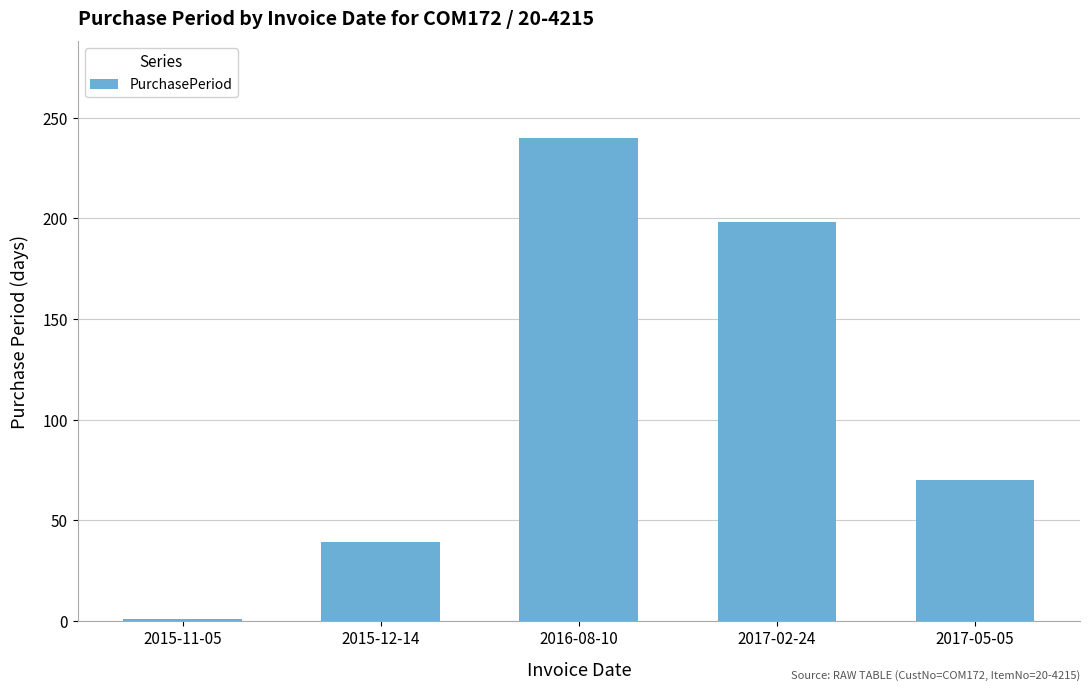

Rank the categories by value from lowest to highest.

2015-11-05, 2015-12-14, 2017-05-05, 2017-02-24, 2016-08-10